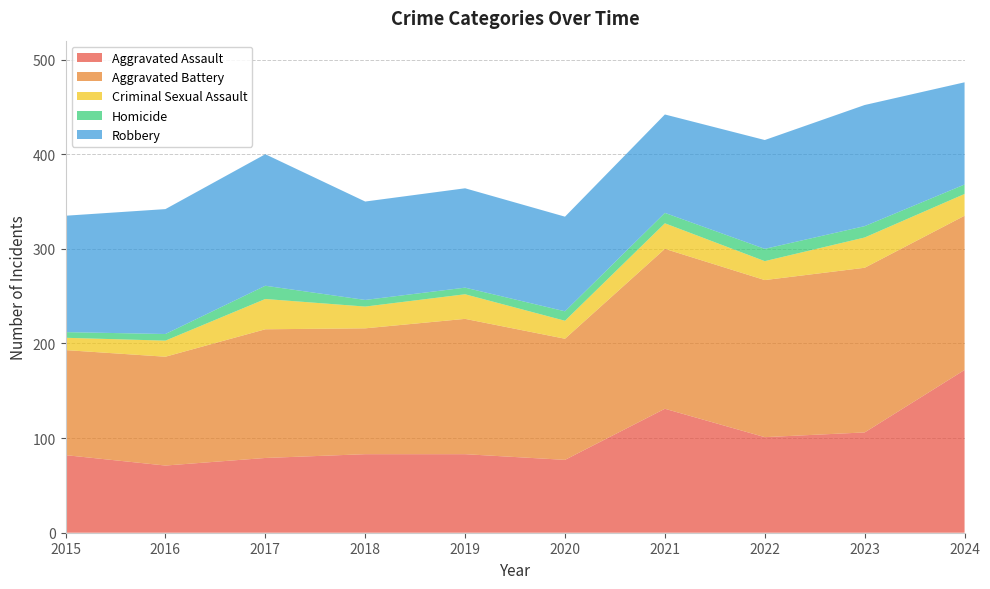

Reading left to right, what are all the values shown in this chart?

Aggravated Assault: 2015=82	2016=71	2017=79	2018=83	2019=83	2020=77	2021=131	2022=101	2023=106	2024=172
Aggravated Battery: 2015=111	2016=115	2017=136	2018=133	2019=143	2020=128	2021=169	2022=166	2023=174	2024=163
Criminal Sexual Assault: 2015=13	2016=17	2017=32	2018=23	2019=26	2020=19	2021=27	2022=20	2023=32	2024=23
Homicide: 2015=6	2016=7	2017=14	2018=7	2019=7	2020=10	2021=11	2022=13	2023=12	2024=10
Robbery: 2015=123	2016=132	2017=139	2018=104	2019=105	2020=100	2021=104	2022=115	2023=128	2024=108